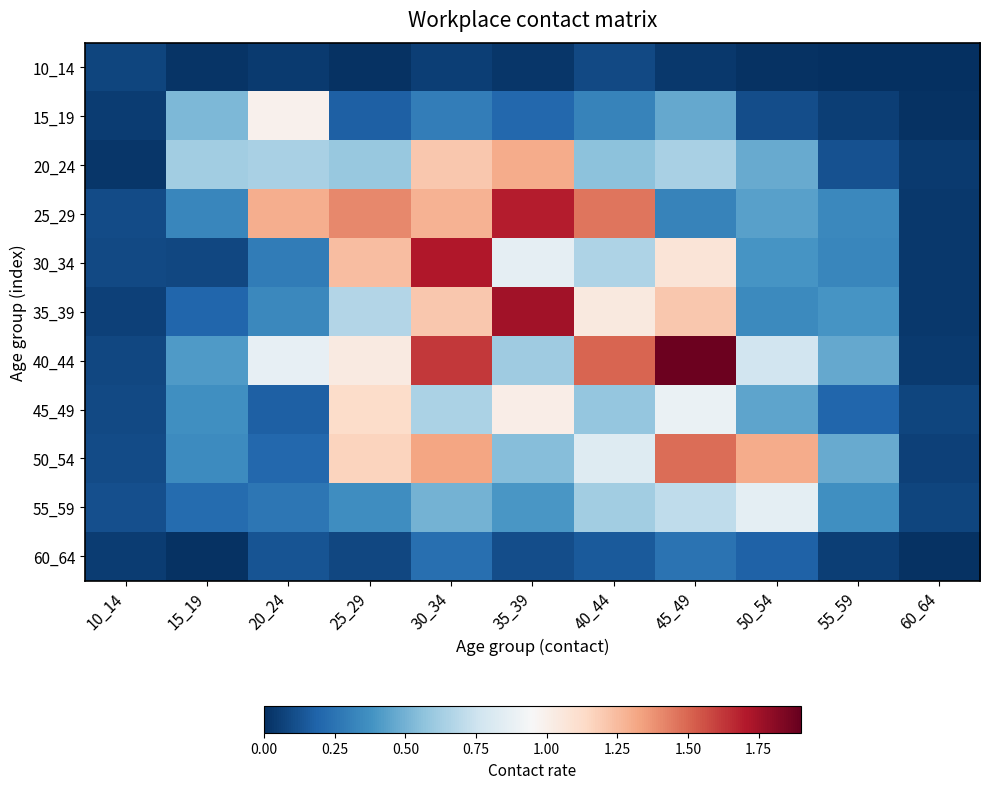

How many series are shown in this chart?

11